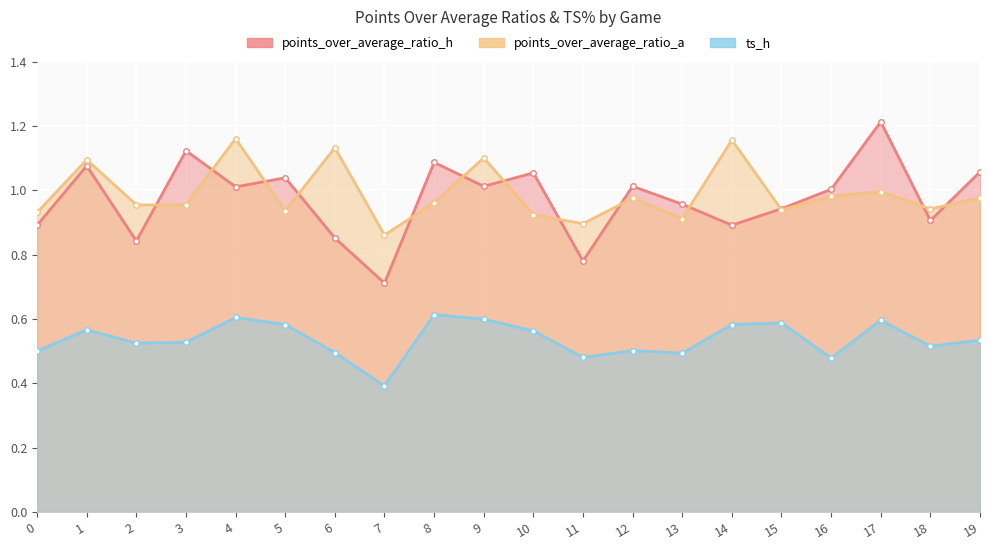

The value of points_over_average_ratio_h at 2 is 0.8. True or false?

True